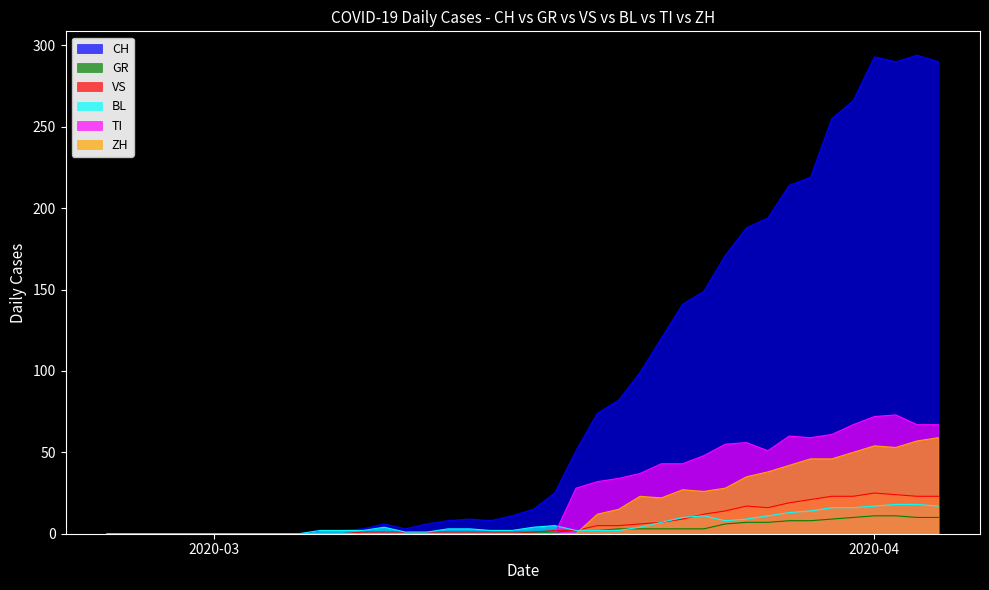

How many lines are shown in the chart?

6